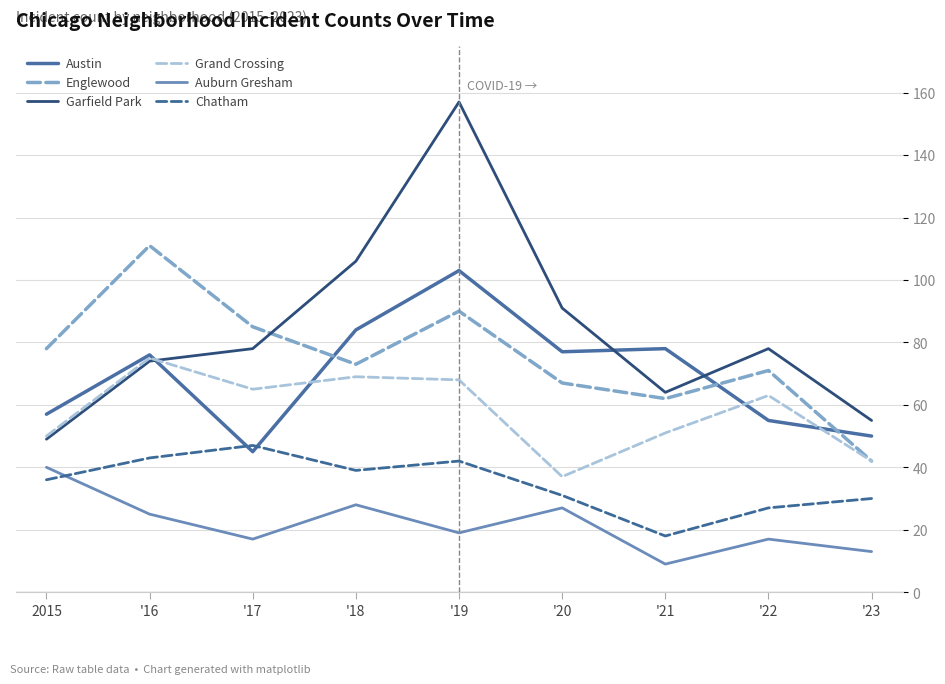

True or false: Englewood and Auburn Gresham cross at least once.

False